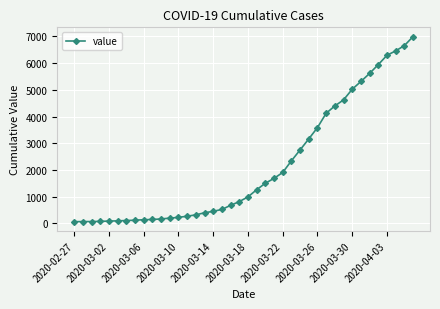

What is the maximum value shown in the chart?

6995